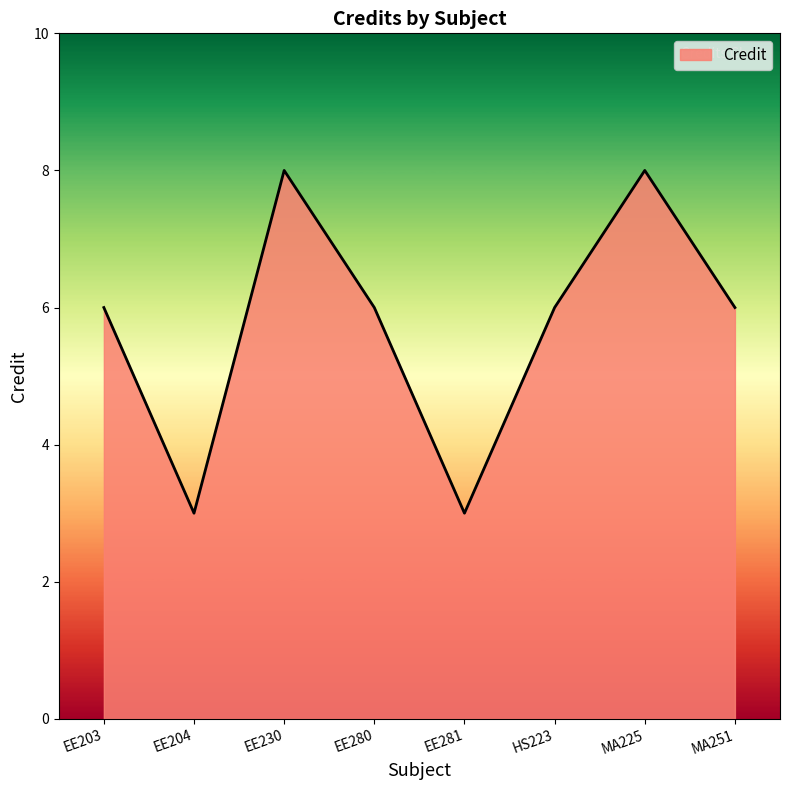

Count the values in the range 6 to 8.

6